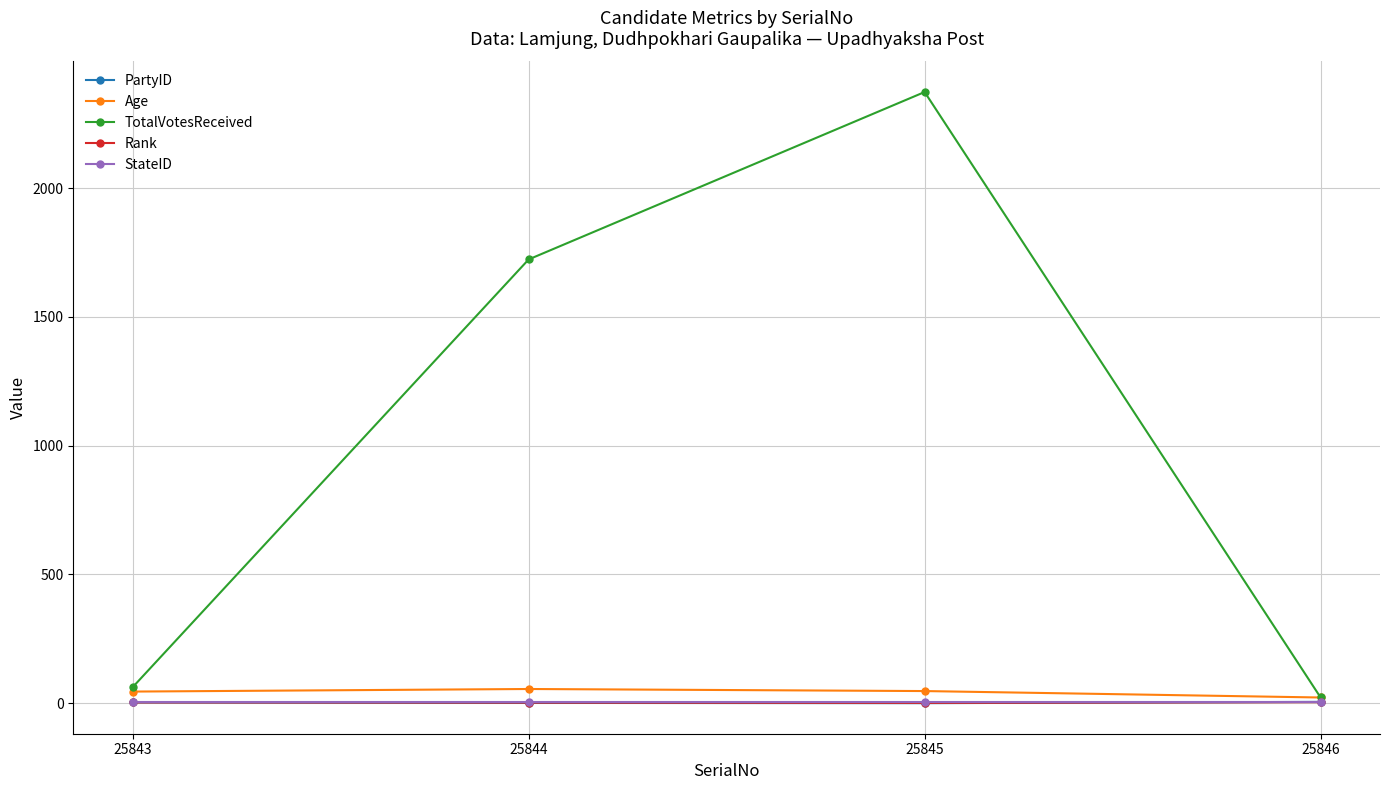

Count the number of categories in the chart.

4